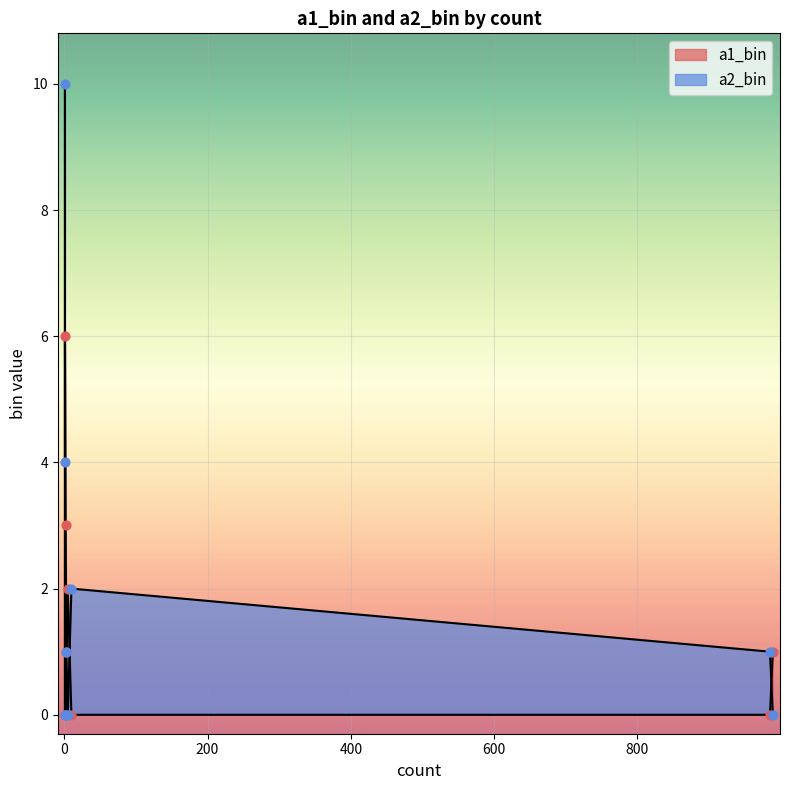

At which category is the sum across all series the highest?

1